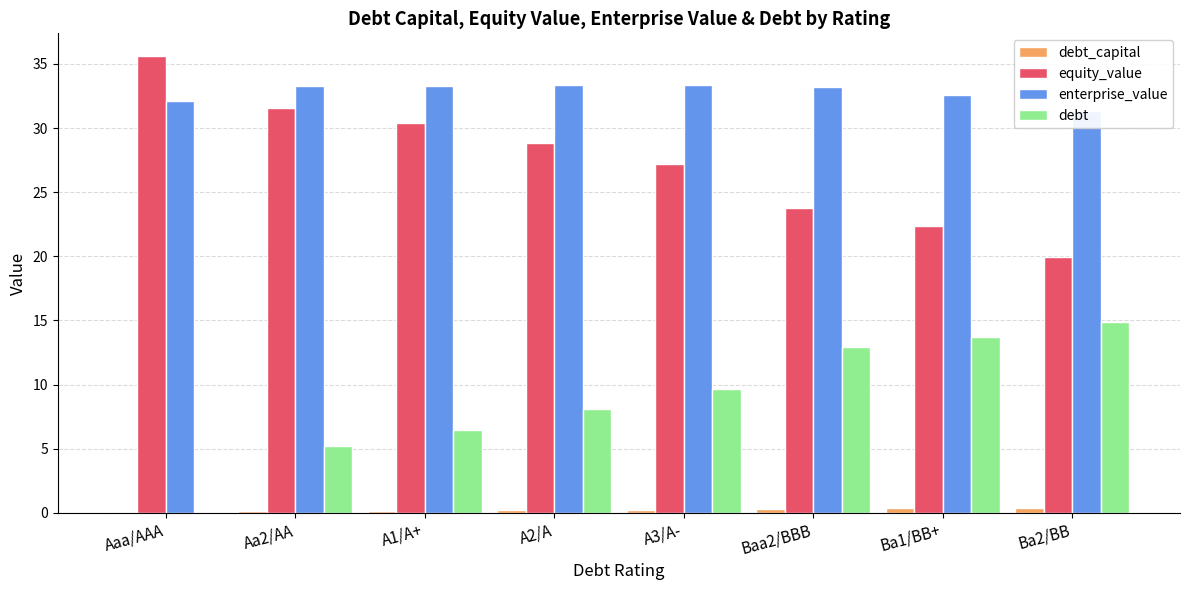

What value does the debt_capital series have at Aa2/AA?

0.1